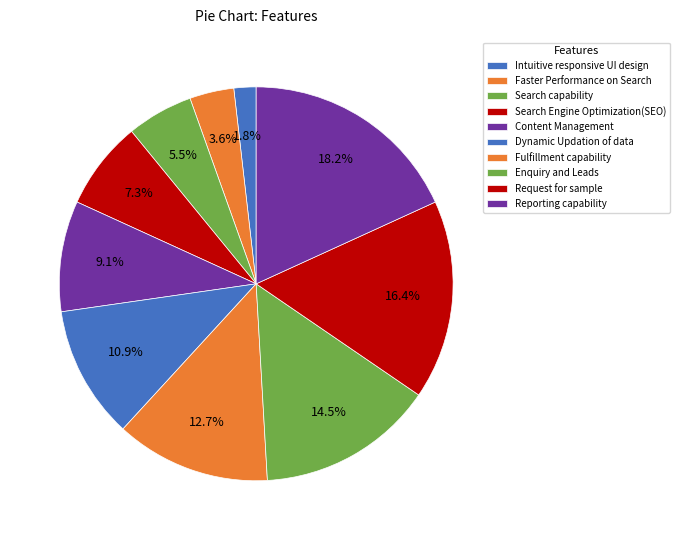

Count the number of slices in the pie.

10